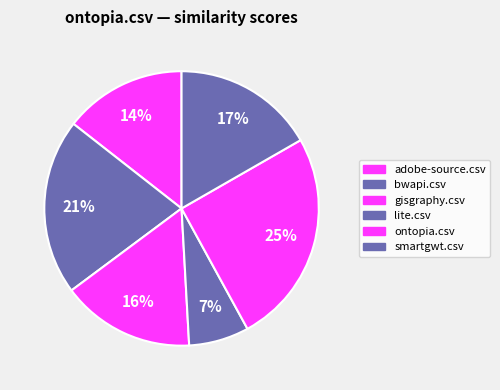

How many slices are in this pie chart?

6